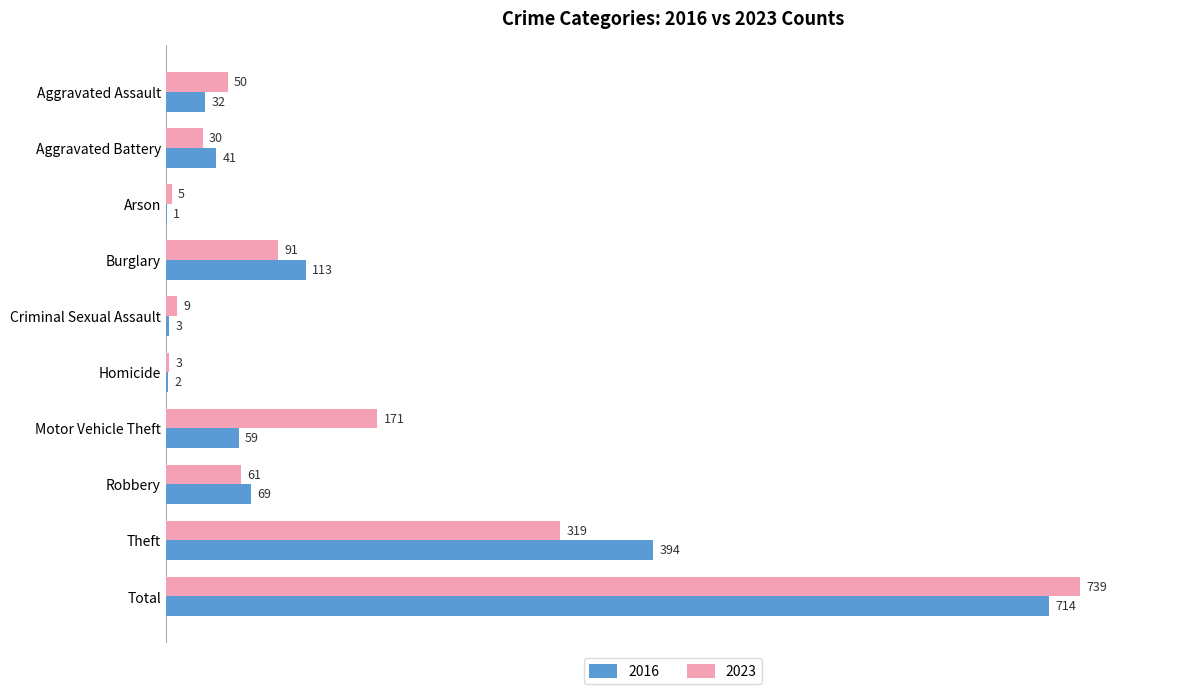

What is the difference between the 2023 values at Criminal Sexual Assault and Aggravated Assault?

41